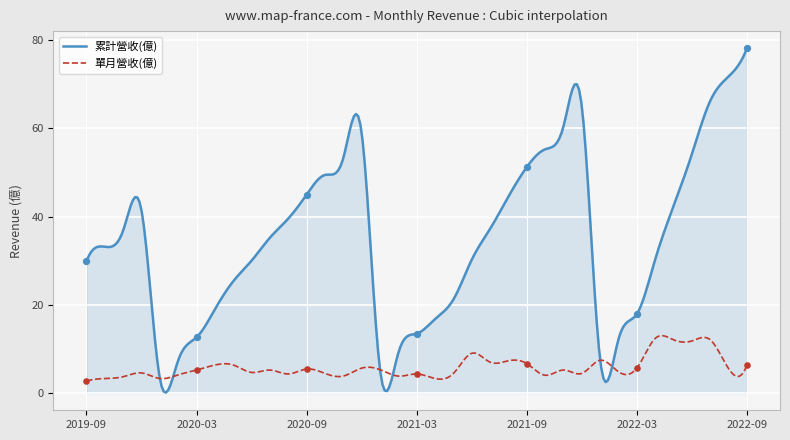

What is the total value across all series at 2020-12?

64.6